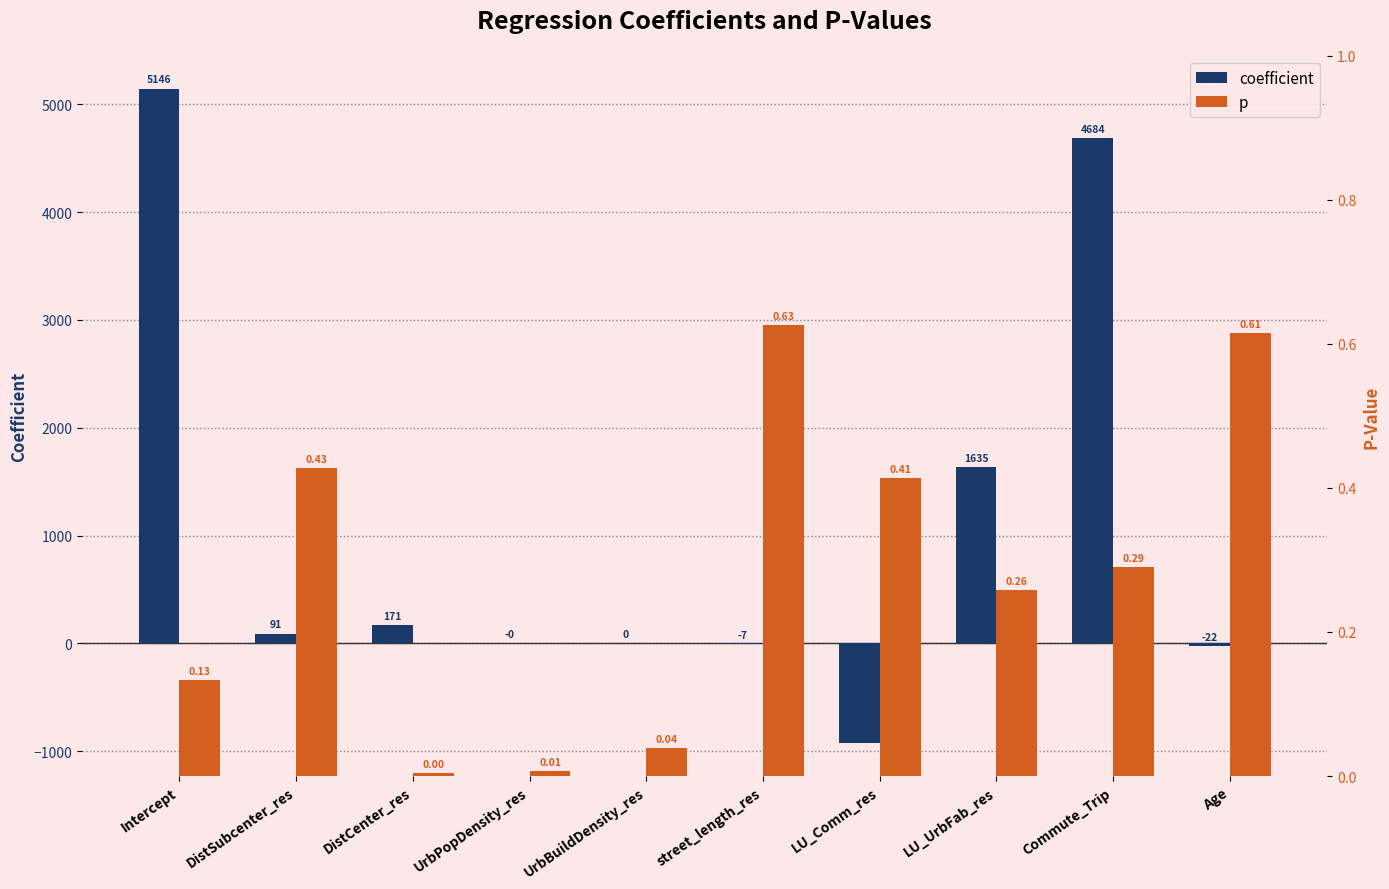

What is the difference between the maximum and second lowest values in the p series?

0.6